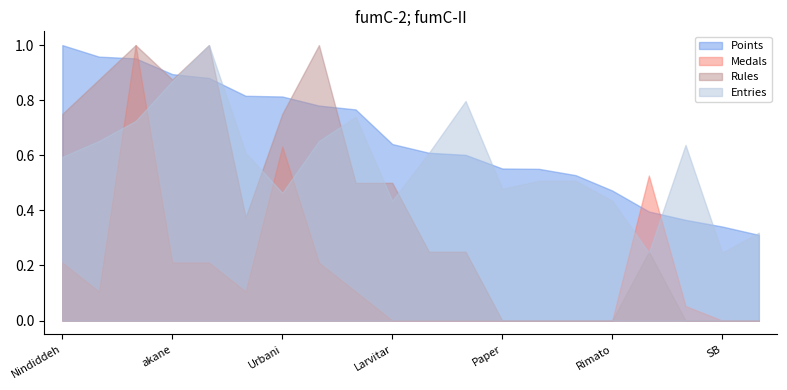

Is the value of Medals at Rimato greater than the value of Entries at Urbani?

No